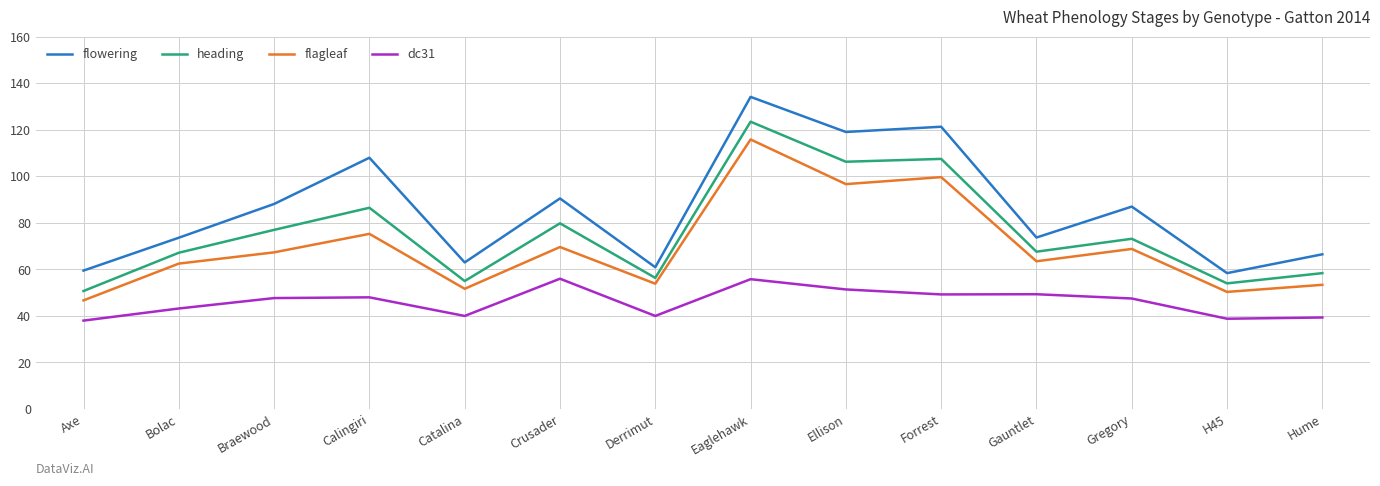

Is the value of dc31 at Bolac greater than the value of heading at Crusader?

No